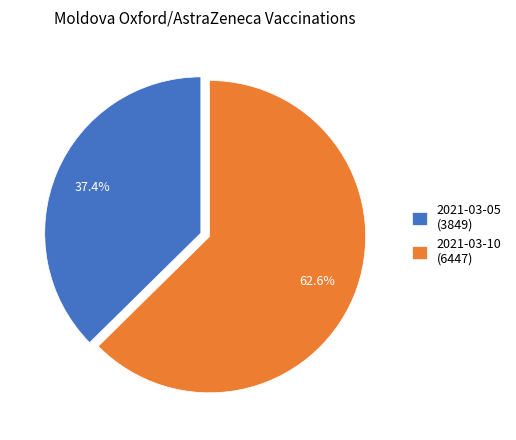

To the nearest percent, what is the average slice percentage?

50%